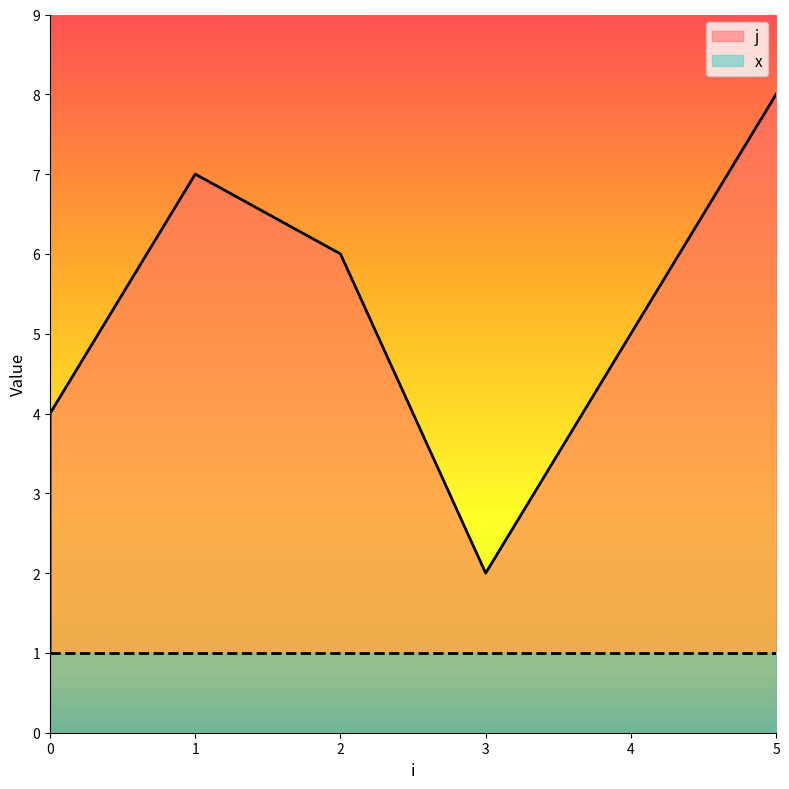

Where is the first local minimum?

3